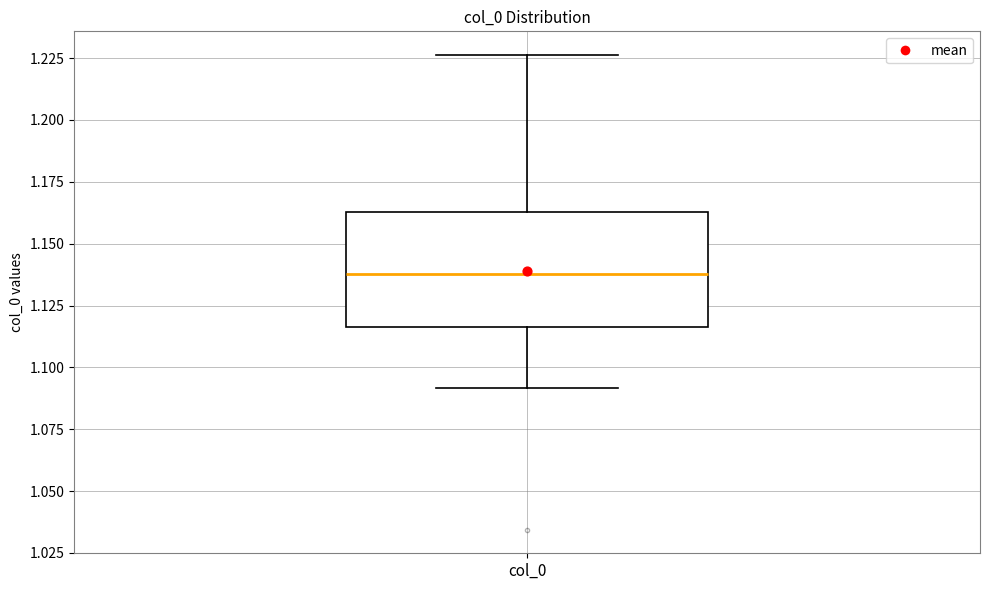

Read this box plot against the y-axis: the position of the median line, the range covered by the box, and the ends of both whiskers. The values are not printed on the chart, so give them approximately, as read against the axis.

median 1.140, box 1.115 to 1.165, whiskers 1.090 to 1.225